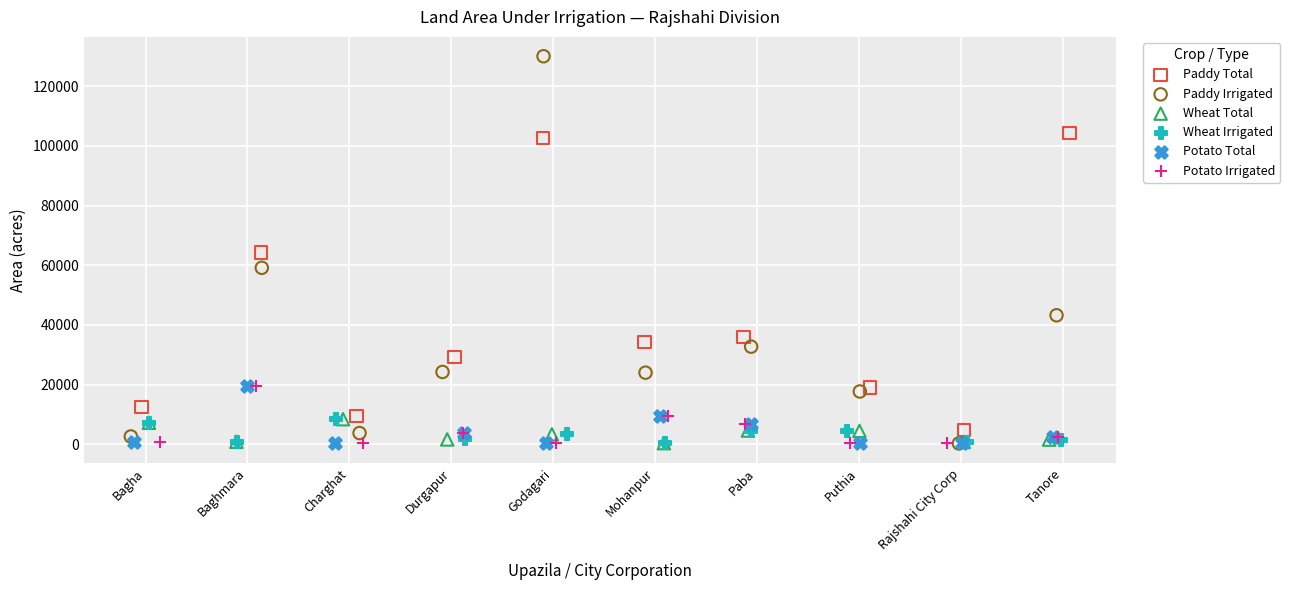

Which series contains the highest Y value?

Paddy Irrigated